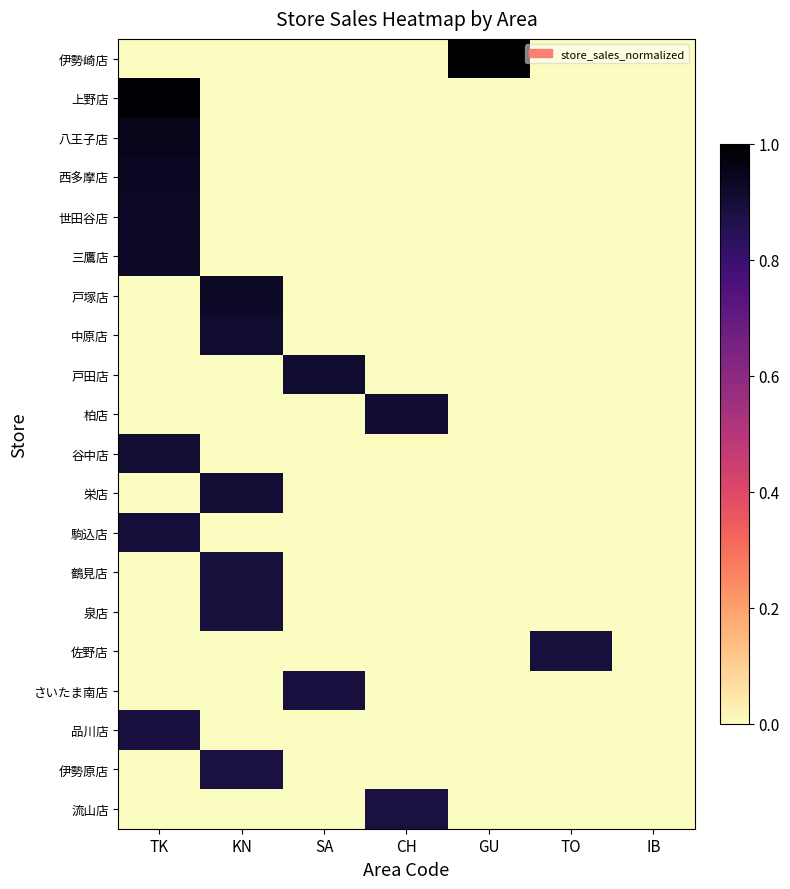

At which category does the chart reach its minimum across all series?

TK